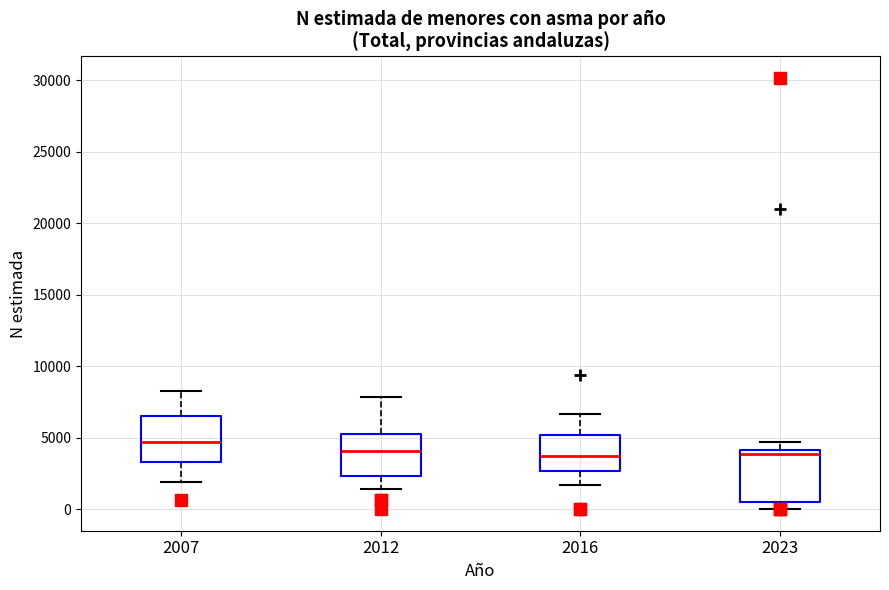

Reading left to right, read every box against the y-axis: the position of its median line, the range the box covers, and the ends of its whiskers. The values are not printed on the chart, so give them approximately, as read against the axis.

2007: median 4500, box 3500 to 6500, whiskers 2000 to 8000
2012: median 4000, box 2500 to 5500, whiskers 1500 to 8000
2016: median 3500, box 2500 to 5000, whiskers 1500 to 6500
2023: median 4000 (just below the box's upper edge), box 500 to 4000, whiskers 0 to 4500